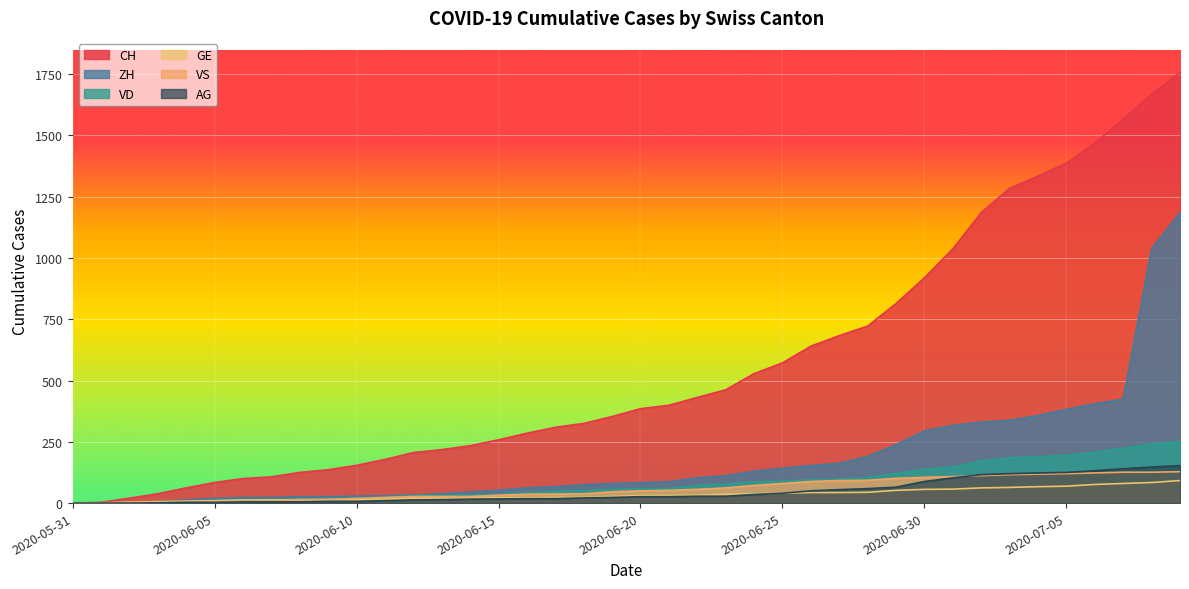

What is the value of the VD point at the 25th from the left?

86